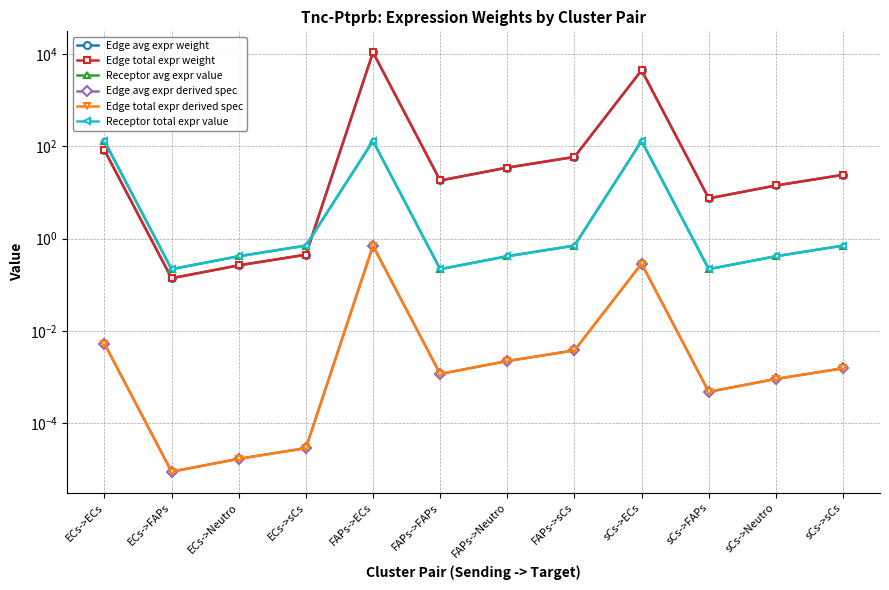

Is it true that Edge total expr weight equals 6604.2 at sCs->ECs?

False